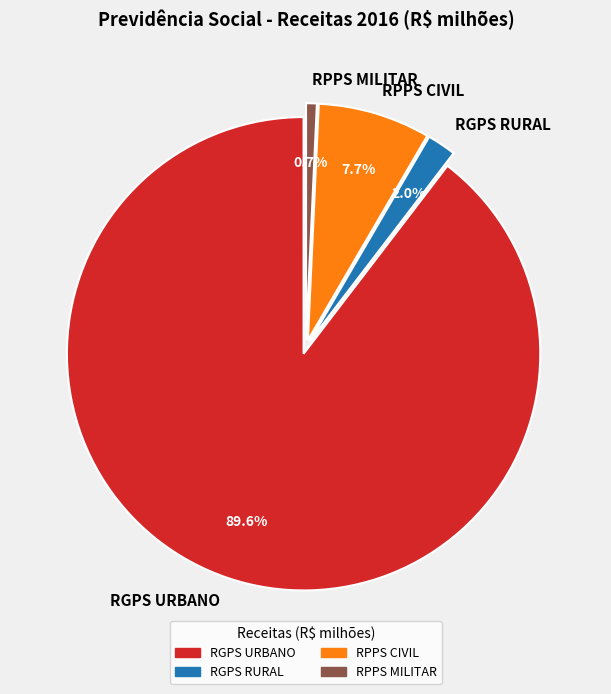

Count the number of slices in the pie.

4